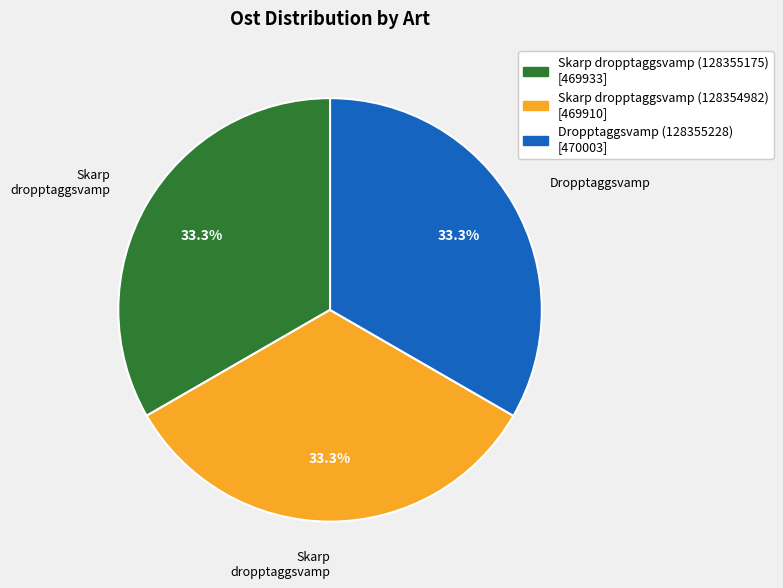

Do Dropptaggsvamp (128355228) and Skarp dropptaggsvamp (128354982) together represent more than half of the pie?

Yes